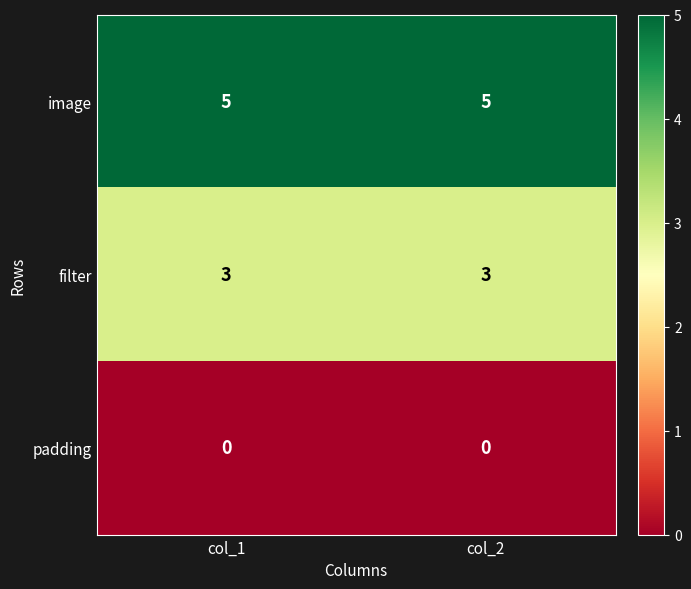

Rank the series by their average value, from highest to lowest.

image, filter, padding